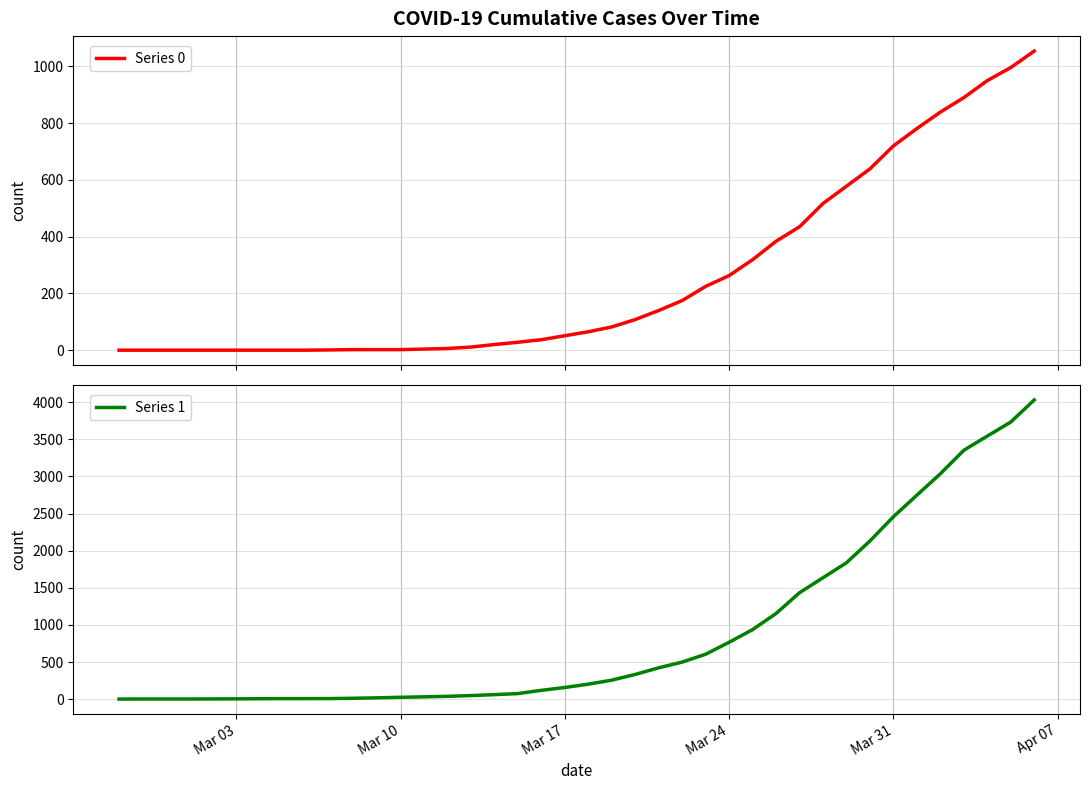

Which series has the widest spread of values?

Series 1